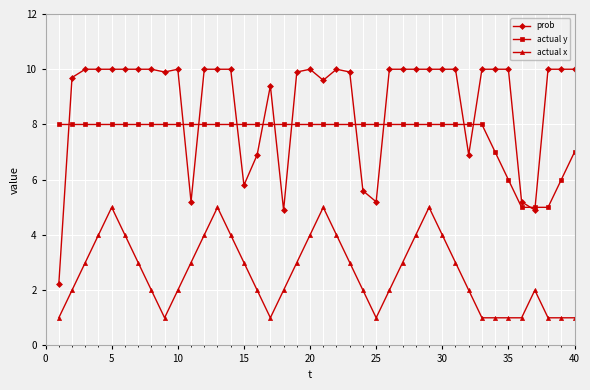

What is the lowest value of the actual y series?

5.0